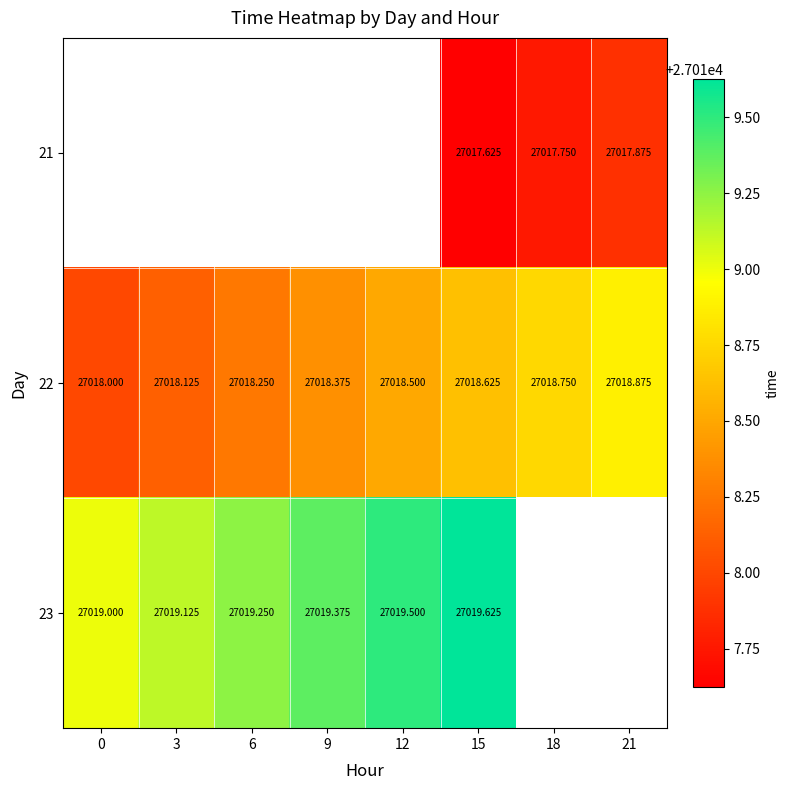

Rank the series at 12 from lowest to highest value.

21, 22, 23